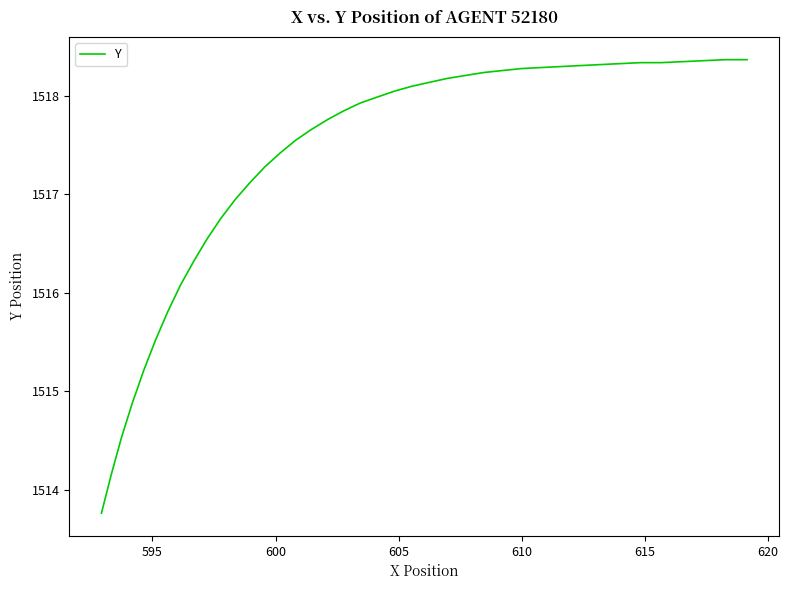

What is the smallest value displayed?

1513.8